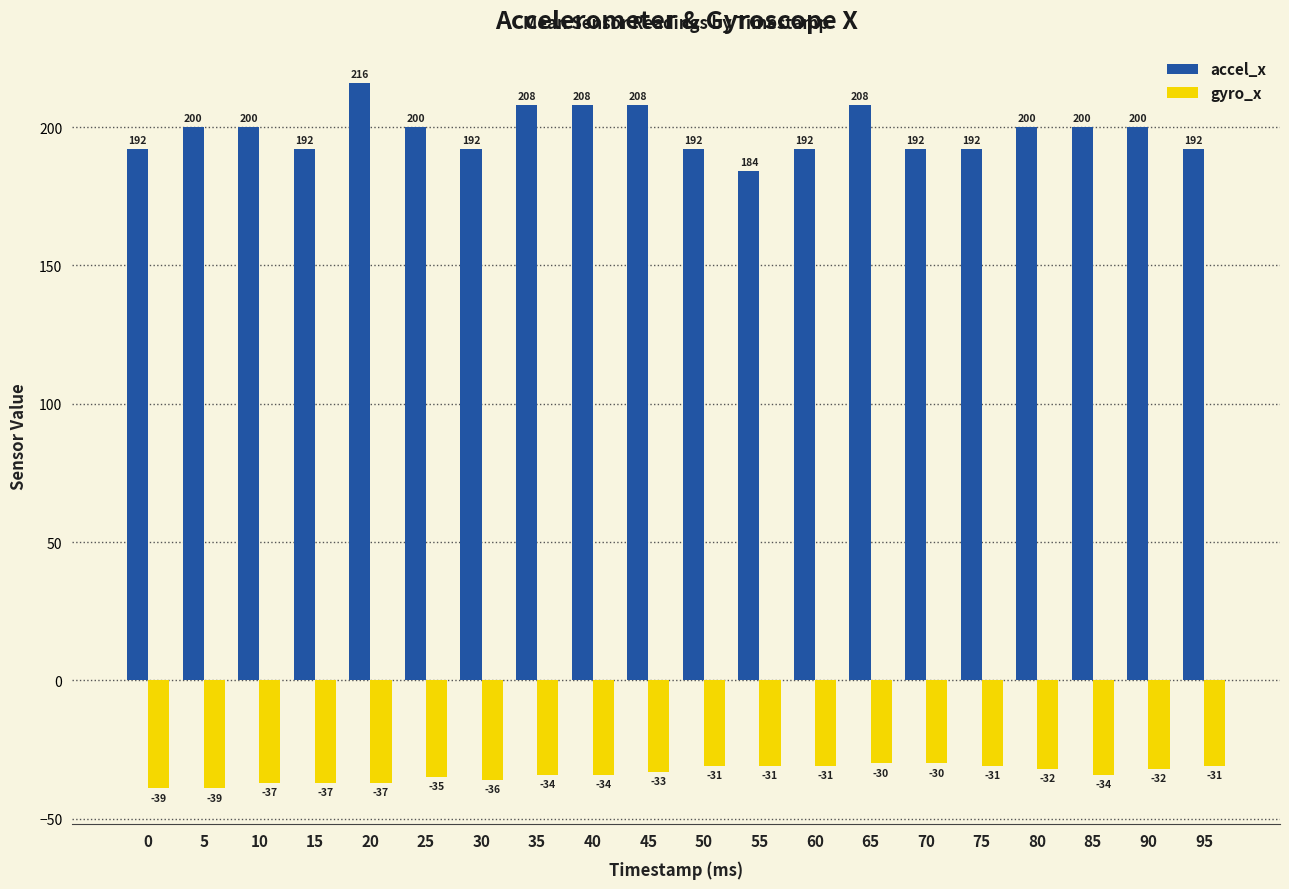

How many categories are shown in the chart?

20